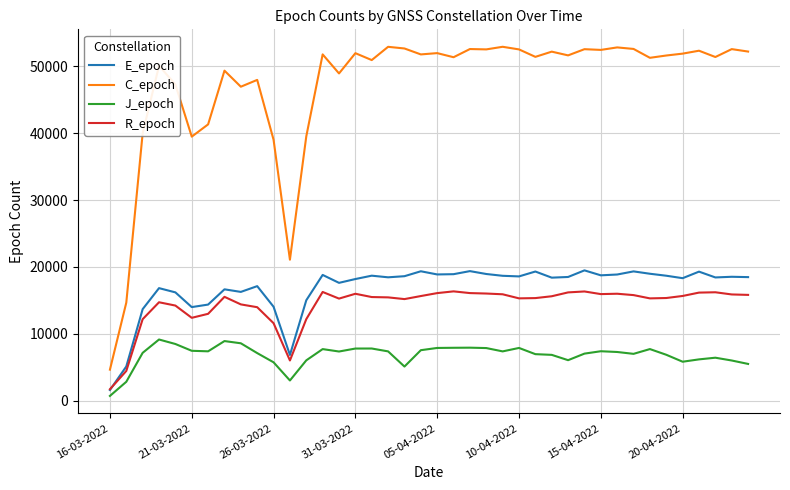

In C_epoch, how many points are lower than both neighbors (excluding endpoints)?

13